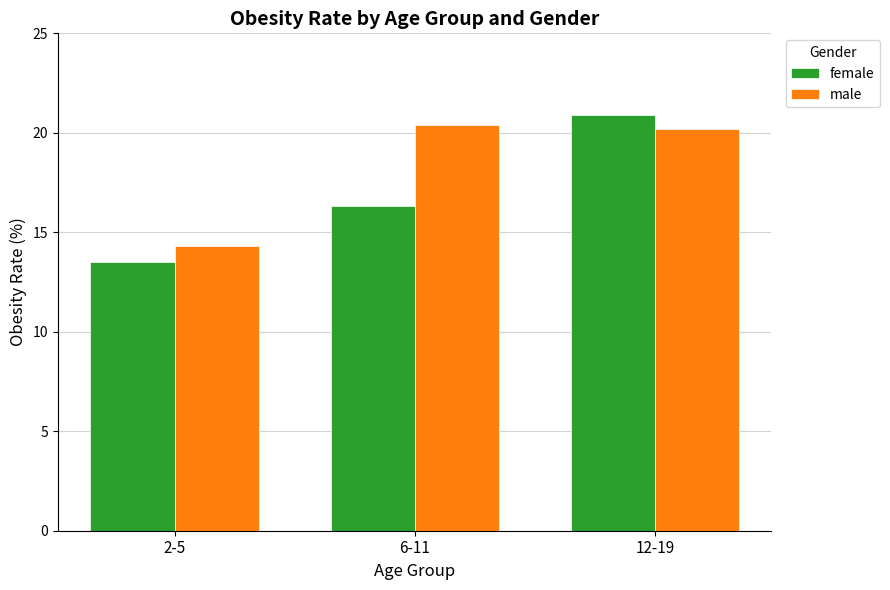

What is the difference between the highest and lowest values at 12-19?

0.7